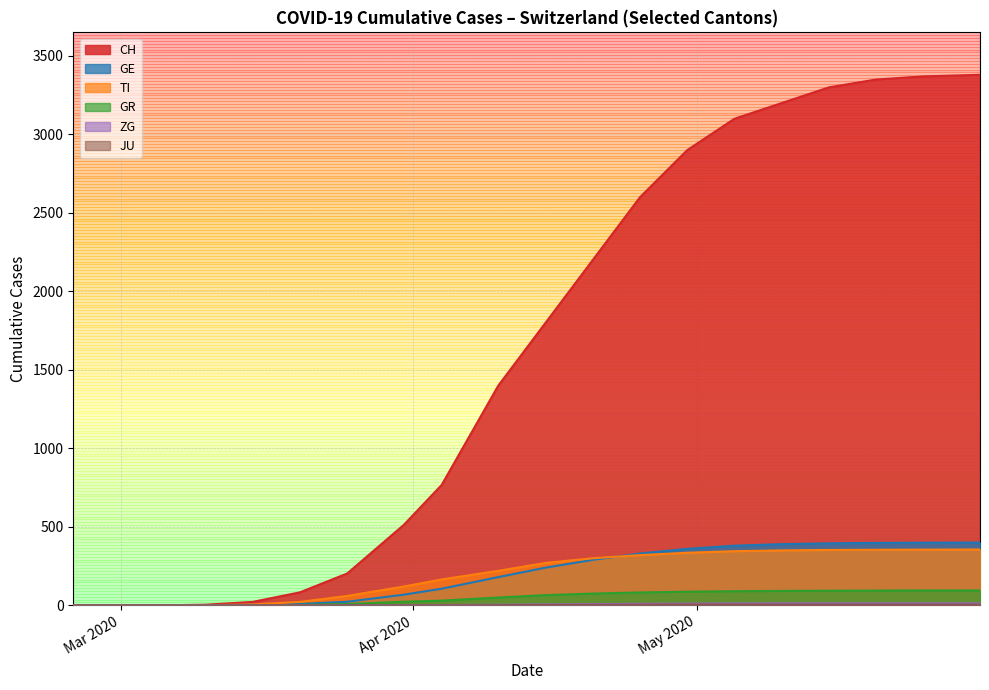

Which series has the largest total across all categories?

CH